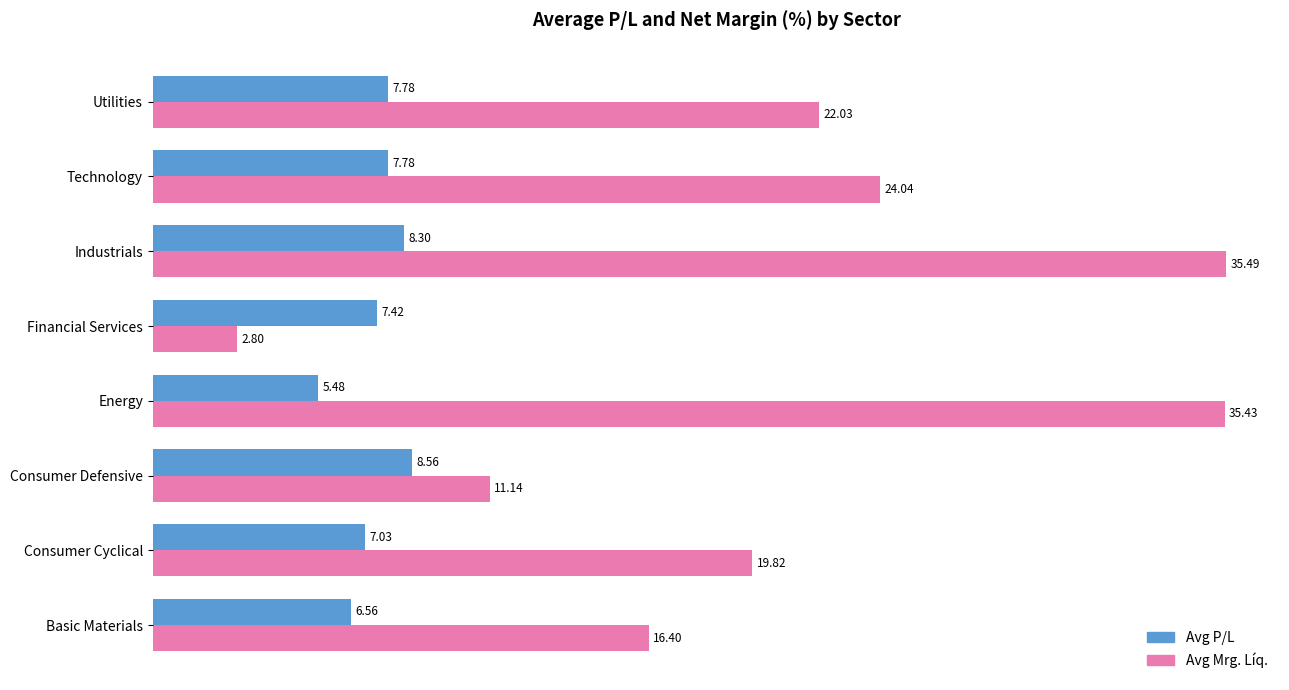

Which category has the lowest value across all series?

Financial Services